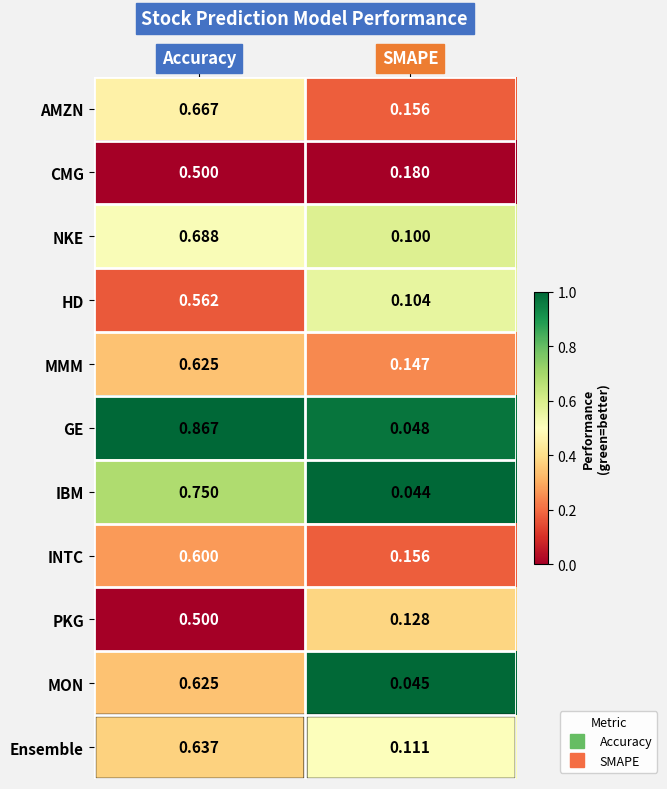

At which category is the sum across all series the highest?

Accuracy